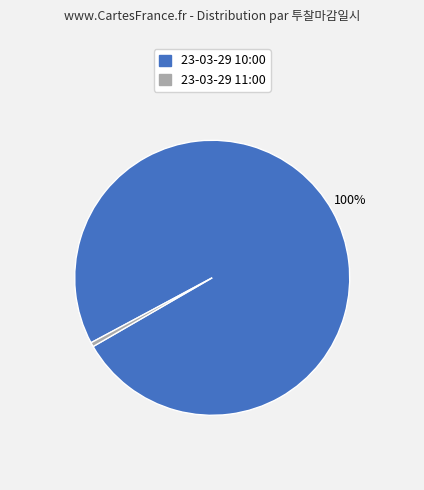

To the nearest percent, what is the average slice percentage?

50%